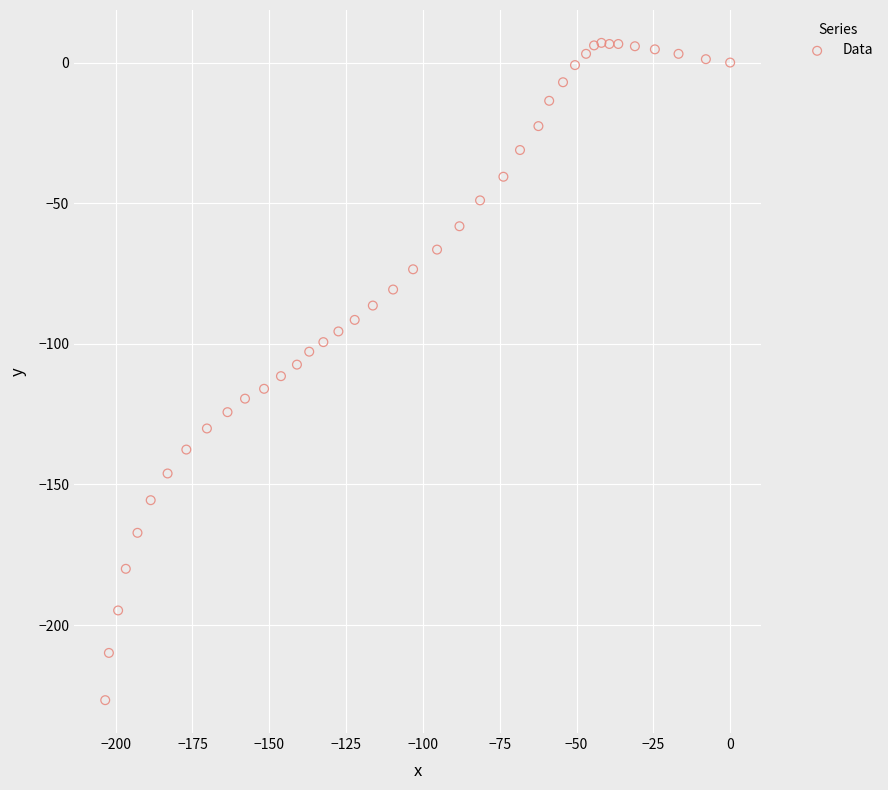

What is the range of X values (max minus min)?

203.4